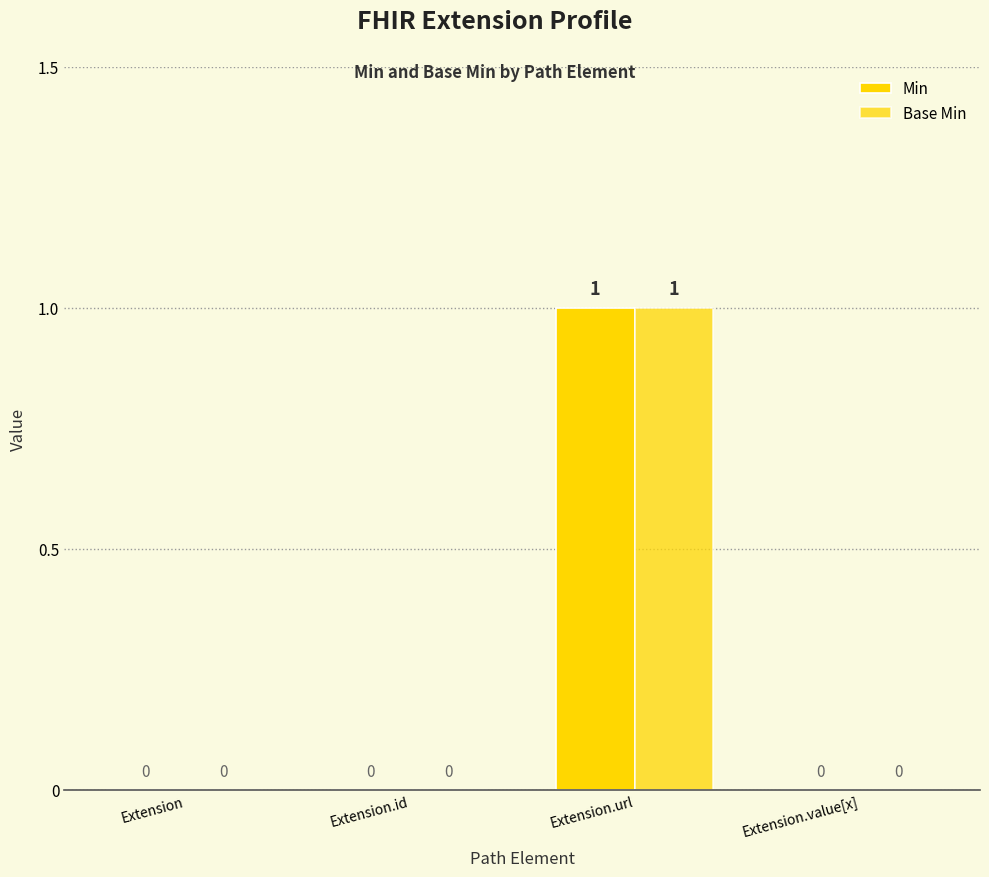

True or false: Base Min has a value of 0 at Extension.

True